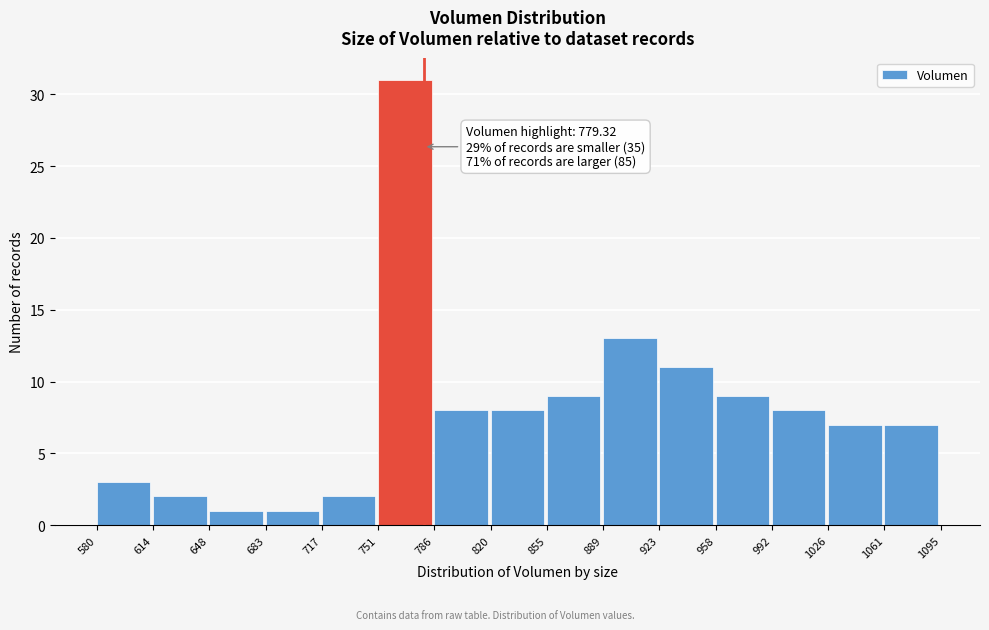

Over which range of the x-axis is the bar tallest?

751 to 786